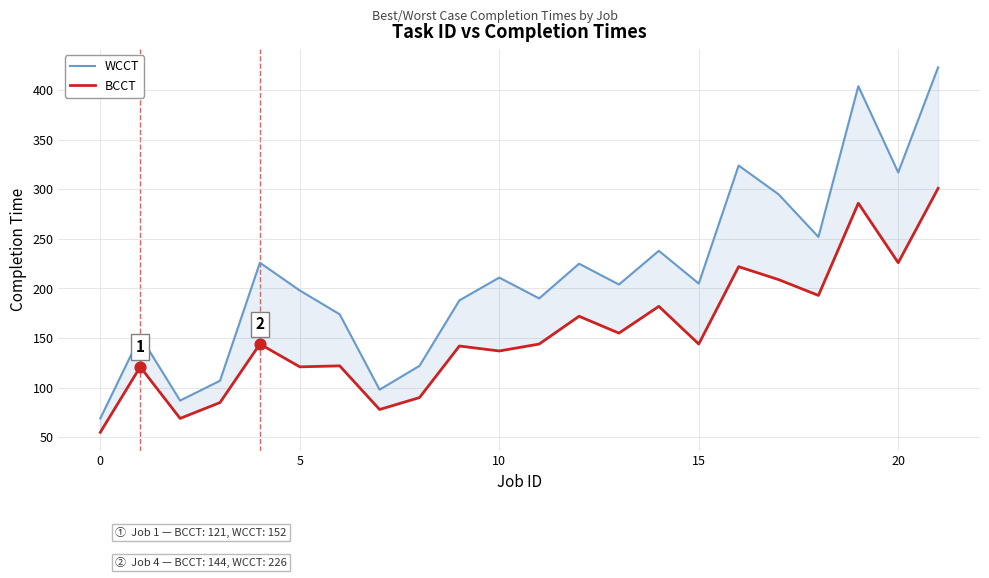

Which series has the largest Y range (max minus min)?

WCCT